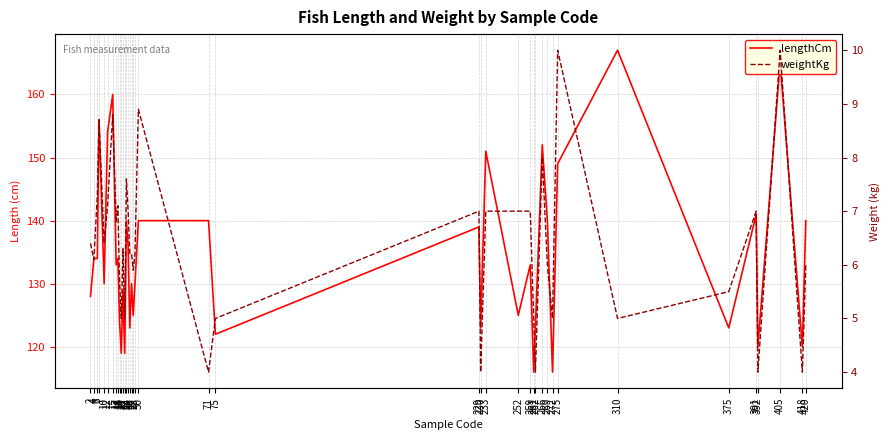

How many interior local valleys does the weightKg series have?

13